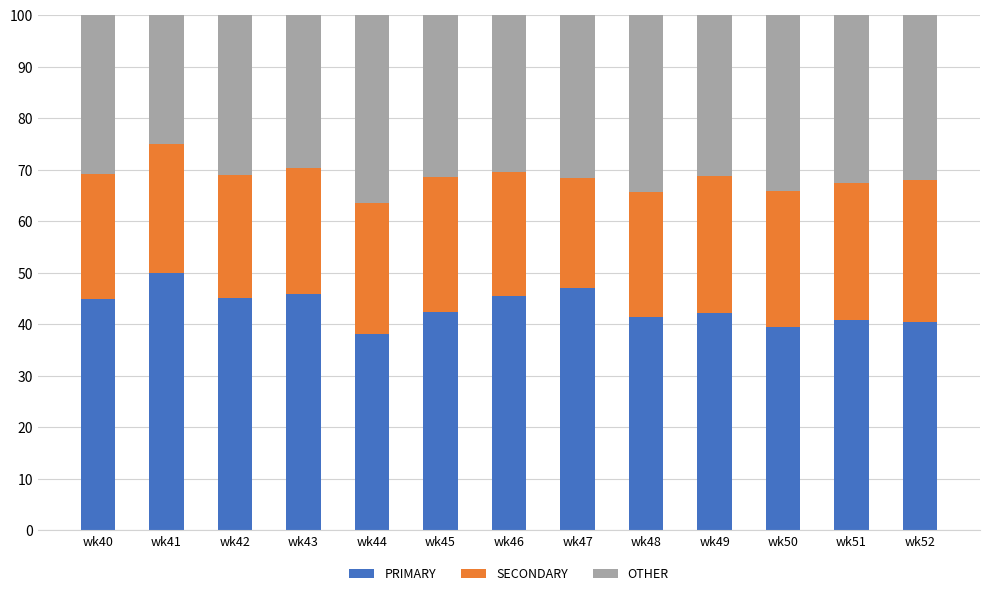

True or false: PRIMARY has a value of 39.5 at wk50.

True